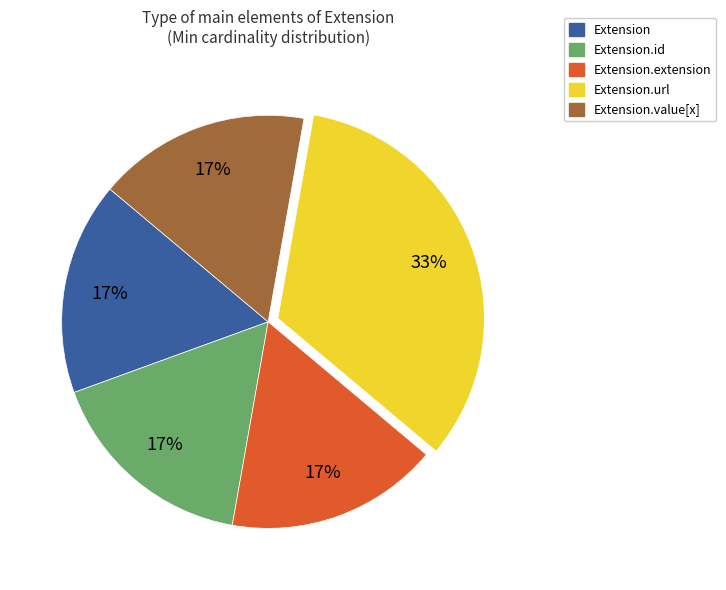

True or false: Extension.url accounts for 25% of the total.

False